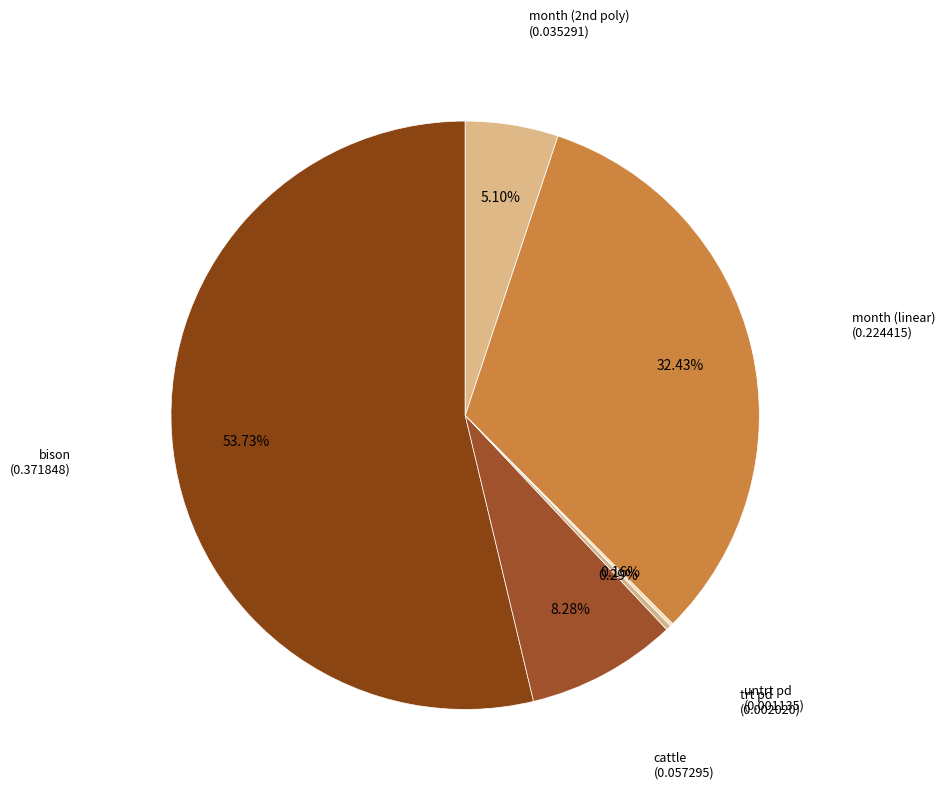

What is the largest slice in the pie chart?

bison